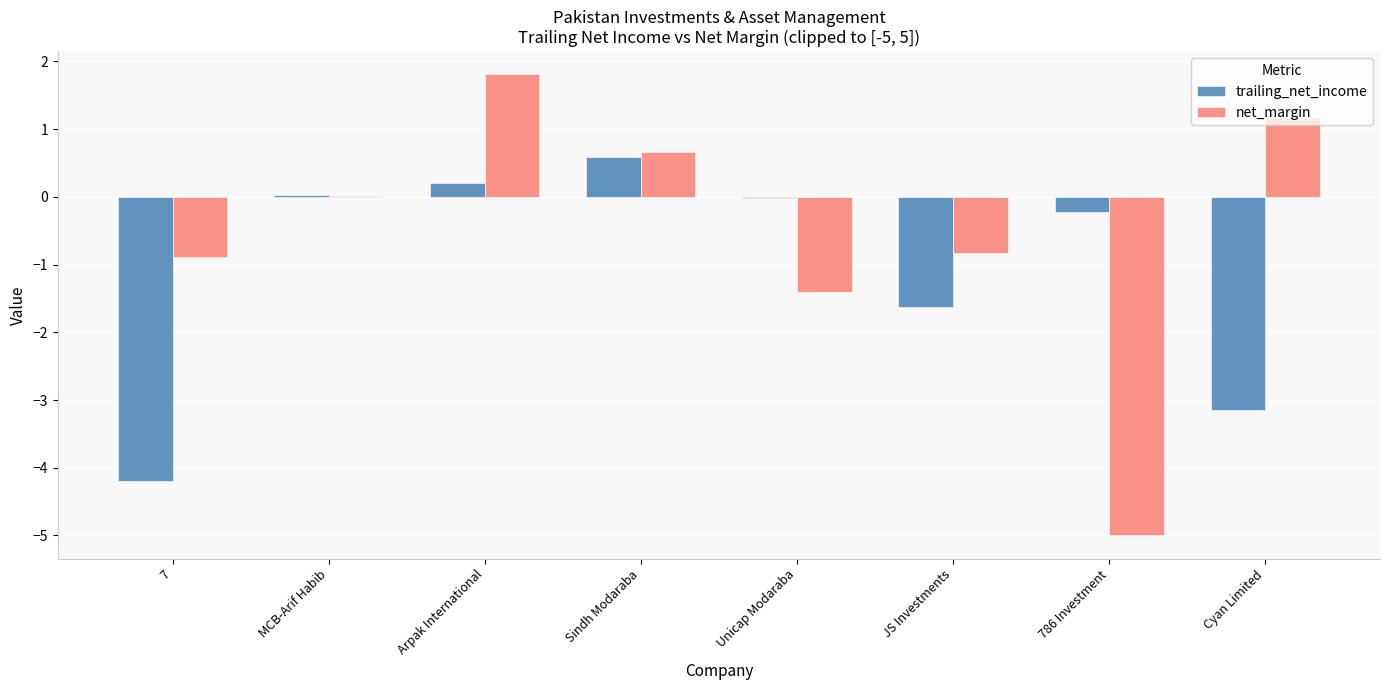

Does the chart contain stacked bars?

No